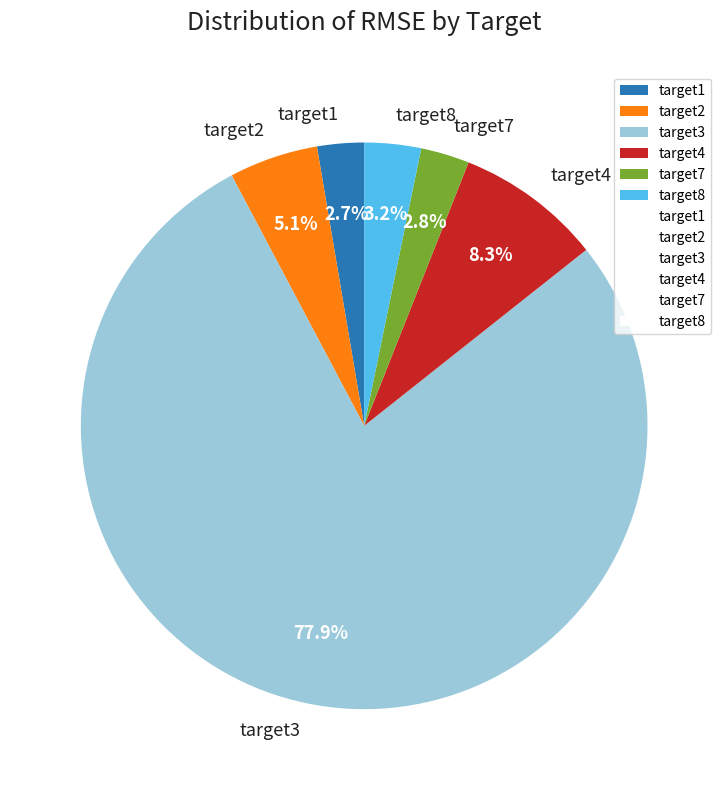

Which category has the biggest portion of the pie?

target3